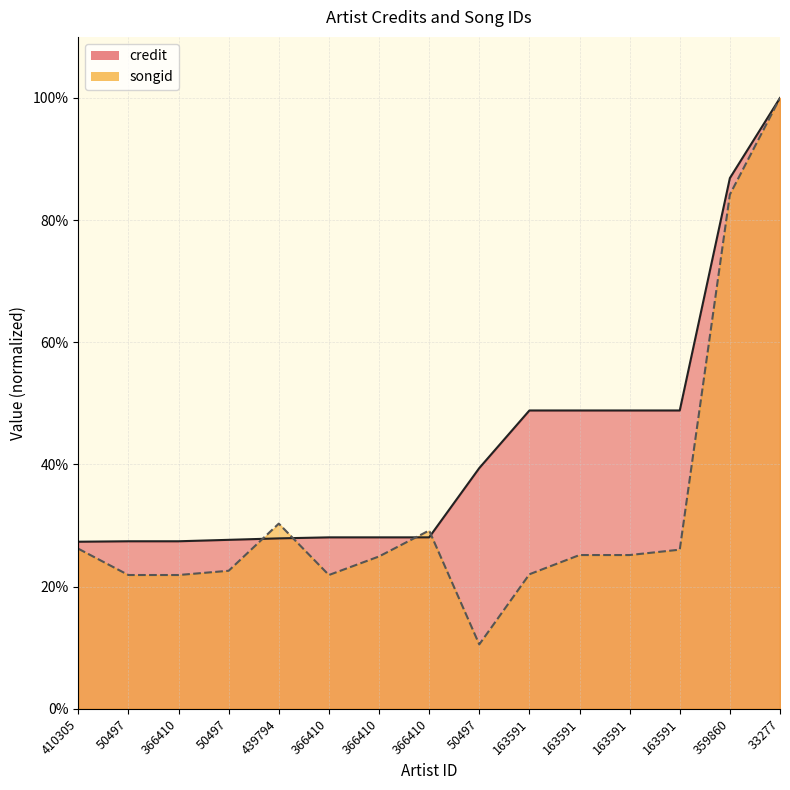

What is the difference between the maximum and minimum values in the songid series?

0.9